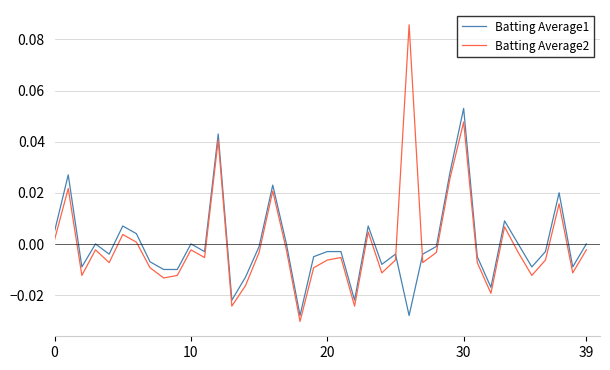

Which series has the widest spread of values?

Batting Average2